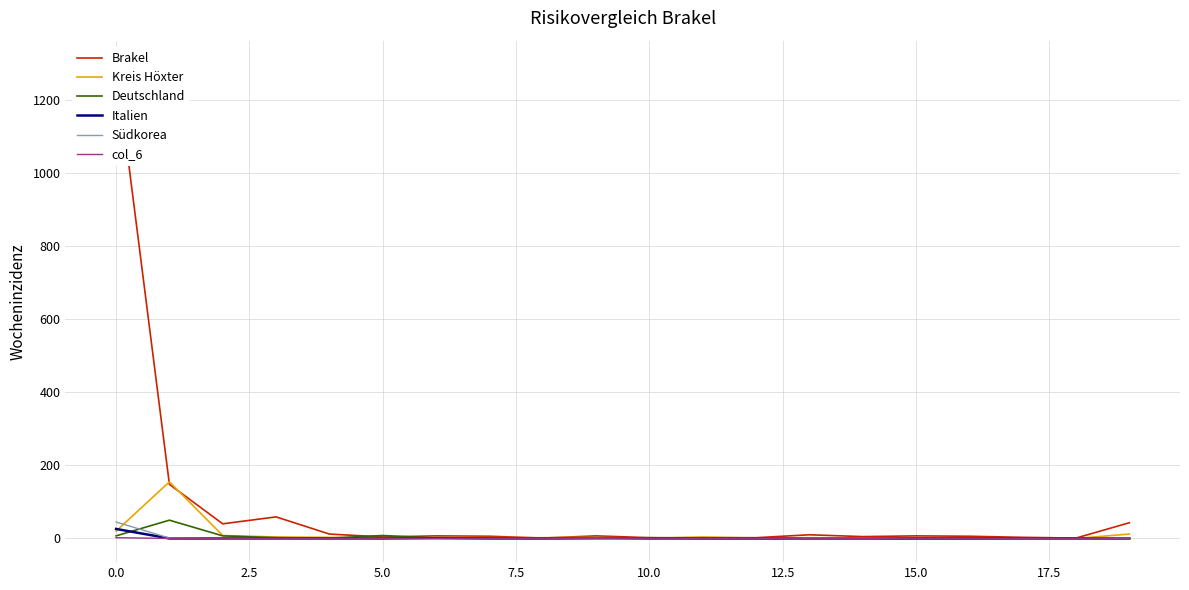

Is it true that Südkorea equals 0 at 7.5?

True